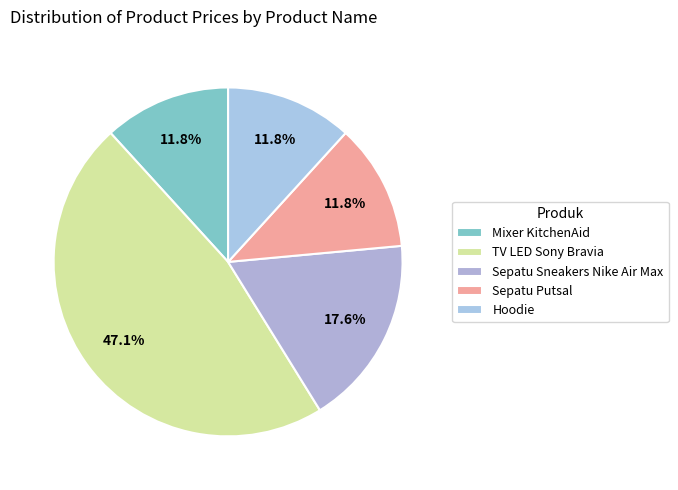

How many segments does this pie chart have?

5